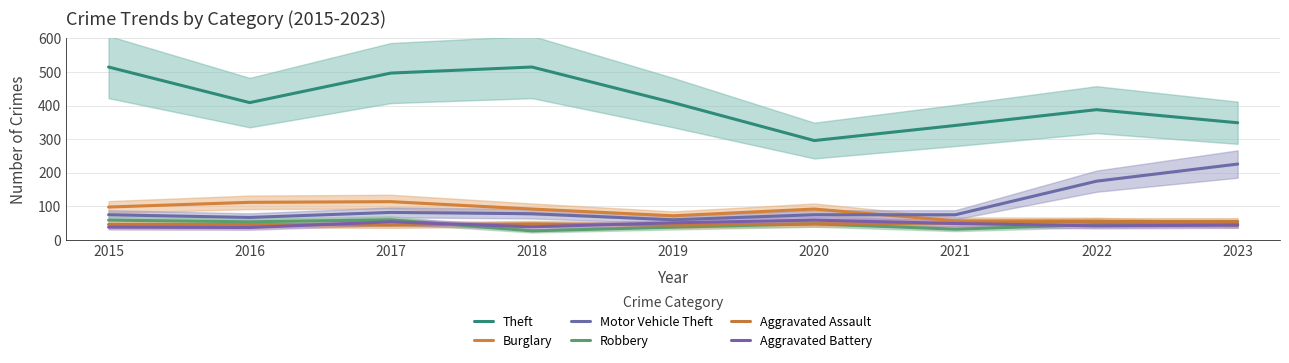

What is the spread (max minus min) of values at 2015?

477